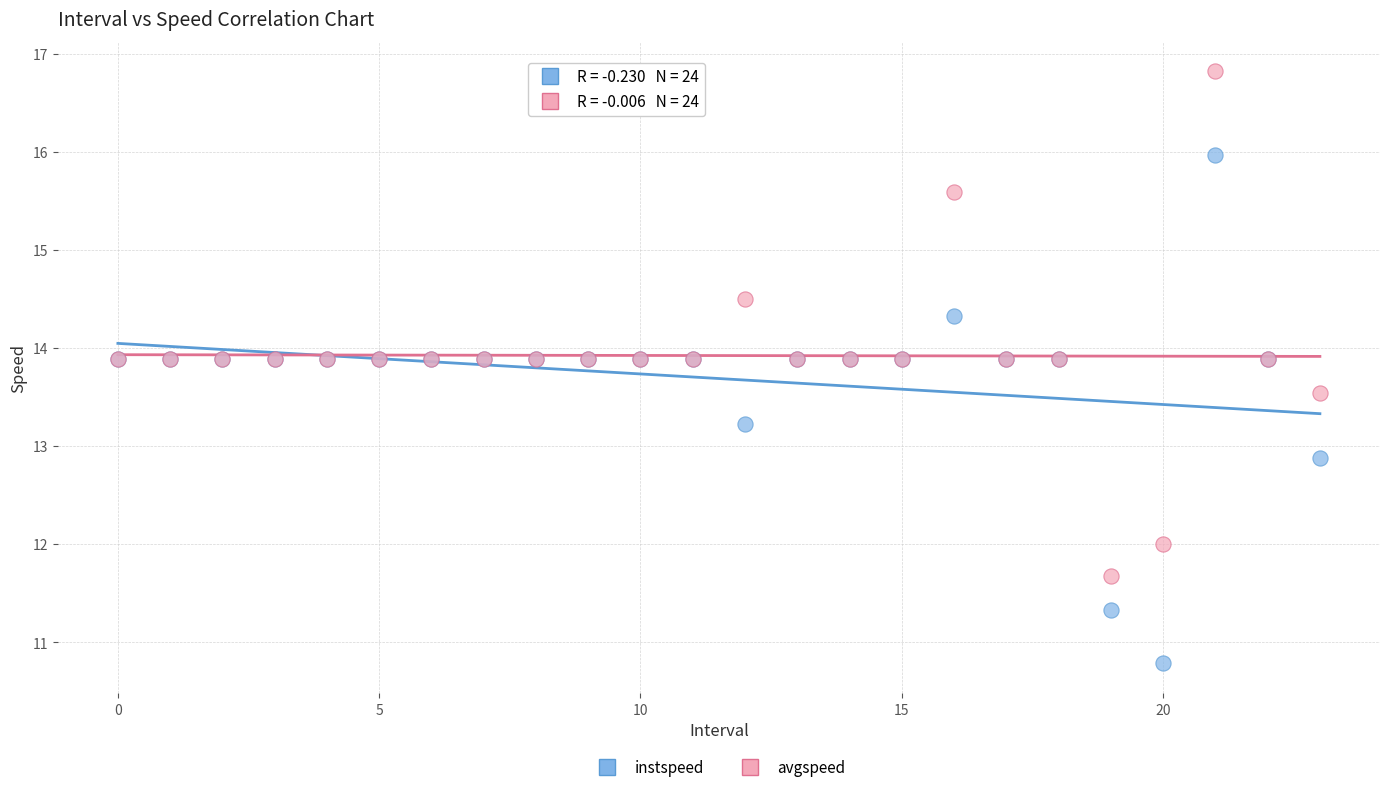

Which series reaches the minimum Y coordinate?

instspeed